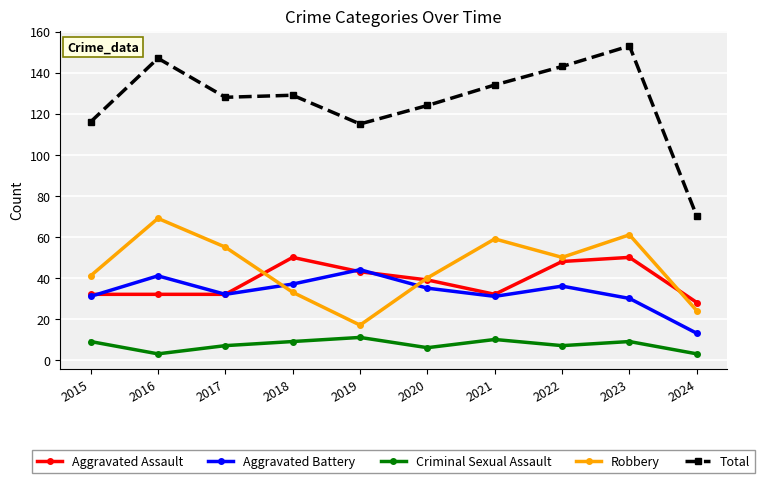

Reading right to left, what are all the values shown in this chart?

Aggravated Assault: 2024=28	2023=50	2022=48	2021=32	2020=39	2019=43	2018=50	2017=32	2016=32	2015=32
Aggravated Battery: 2024=13	2023=30	2022=36	2021=31	2020=35	2019=44	2018=37	2017=32	2016=41	2015=31
Criminal Sexual Assault: 2024=3	2023=9	2022=7	2021=10	2020=6	2019=11	2018=9	2017=7	2016=3	2015=9
Robbery: 2024=24	2023=61	2022=50	2021=59	2020=40	2019=17	2018=33	2017=55	2016=69	2015=41
Total: 2024=70	2023=153	2022=143	2021=134	2020=124	2019=115	2018=129	2017=128	2016=147	2015=116